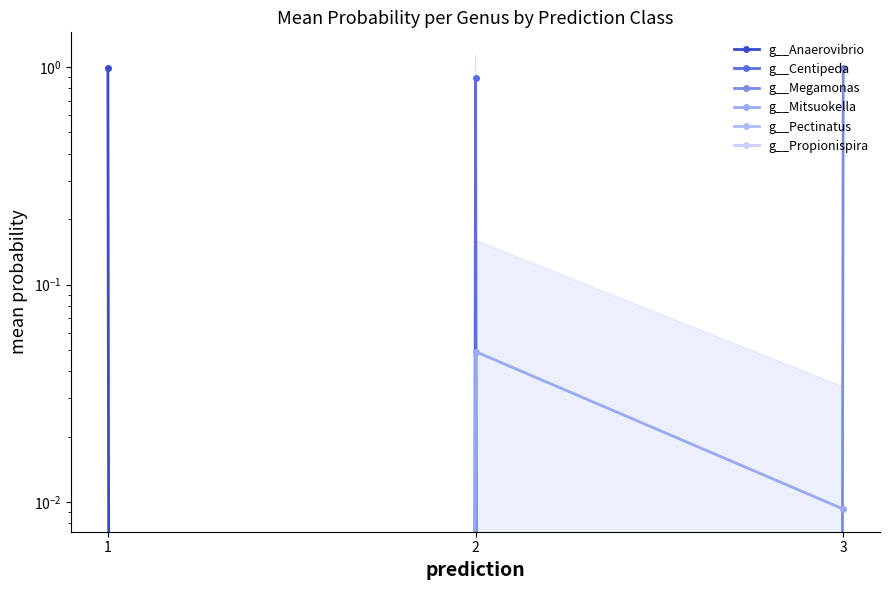

What is the spread (max minus min) of values at 2?

0.9